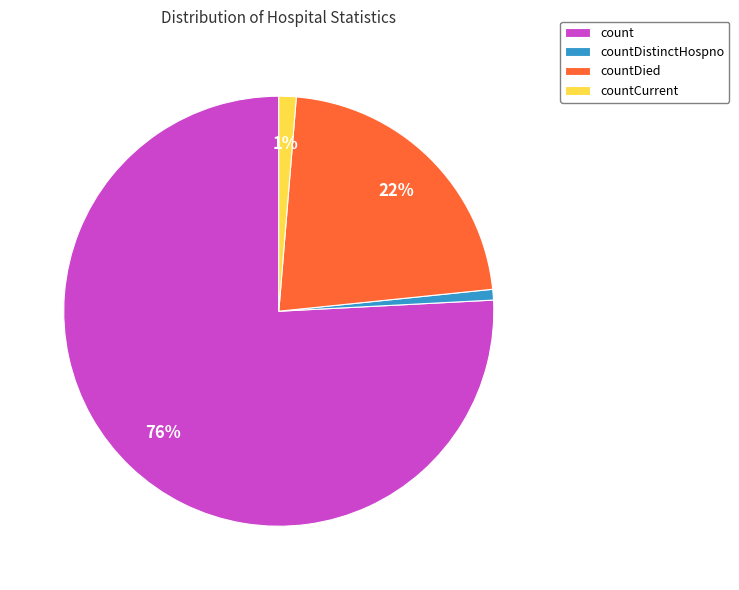

What is the majority slice?

count